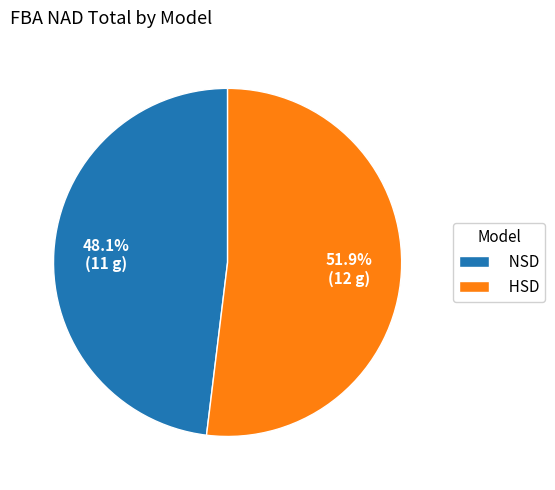

Rank the categories by value from highest to lowest.

HSD, NSD